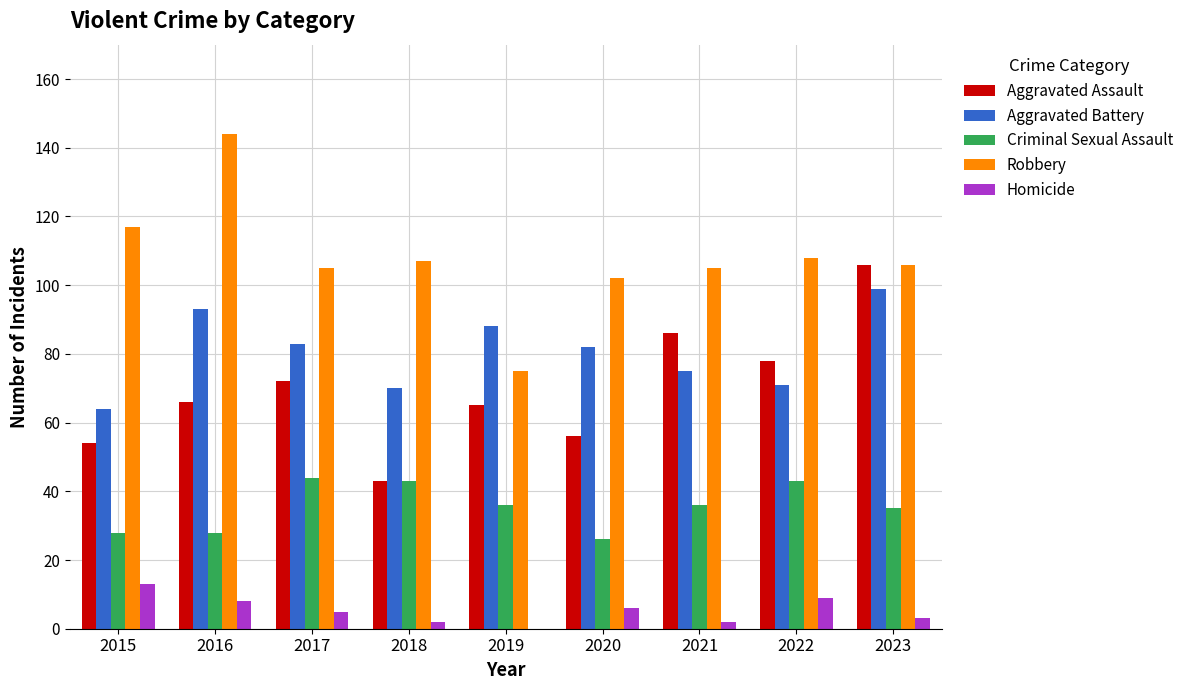

Reading left to right, extract all data points from this chart.

Aggravated Assault: 54	66	72	43	65	56	86	78	106
Aggravated Battery: 64	93	83	70	88	82	75	71	99
Criminal Sexual Assault: 28	28	44	43	36	26	36	43	35
Robbery: 117	144	105	107	75	102	105	108	106
Homicide: 13	8	5	2	0	6	2	9	3